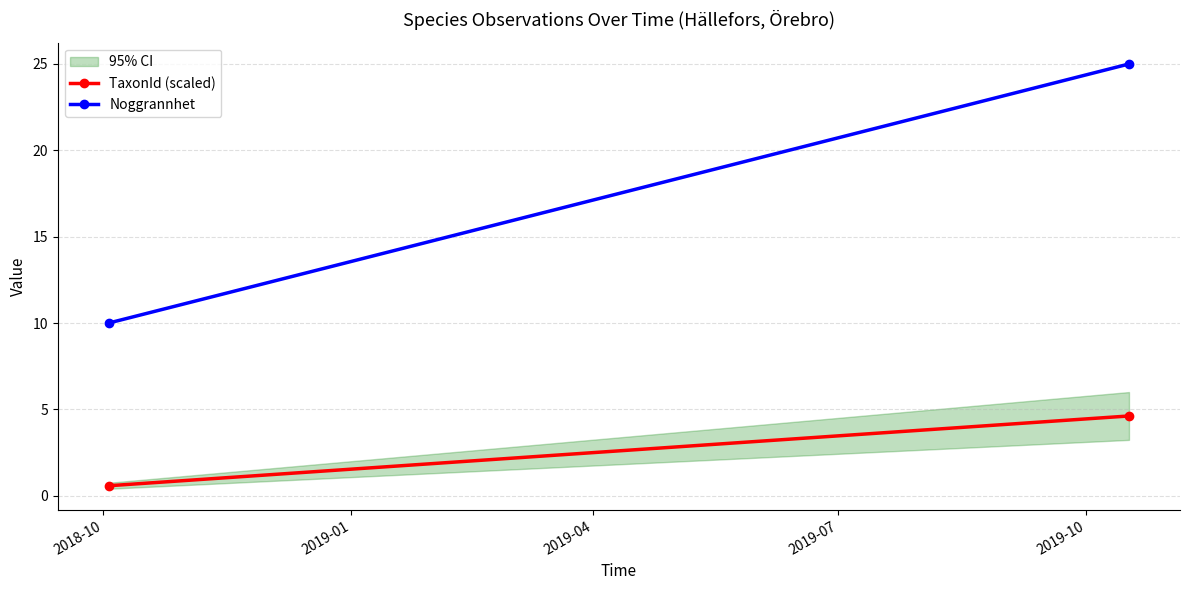

What is the total value across all series at 2018-10?

10.6